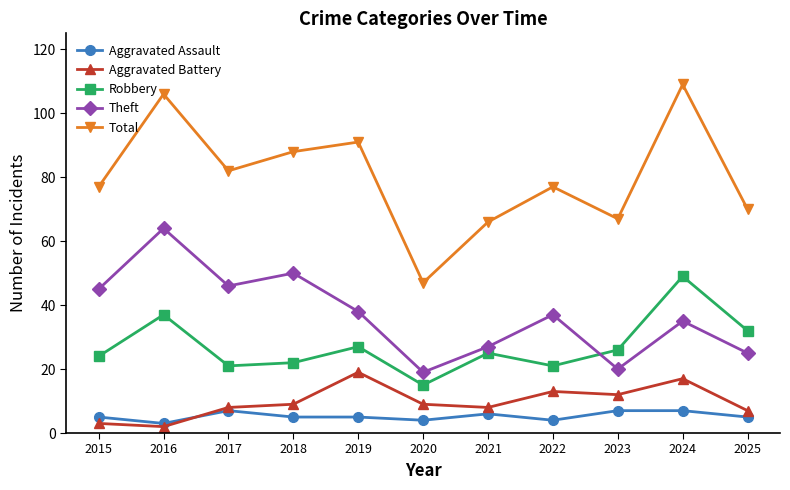

Read the Aggravated Assault value at 2021.

6